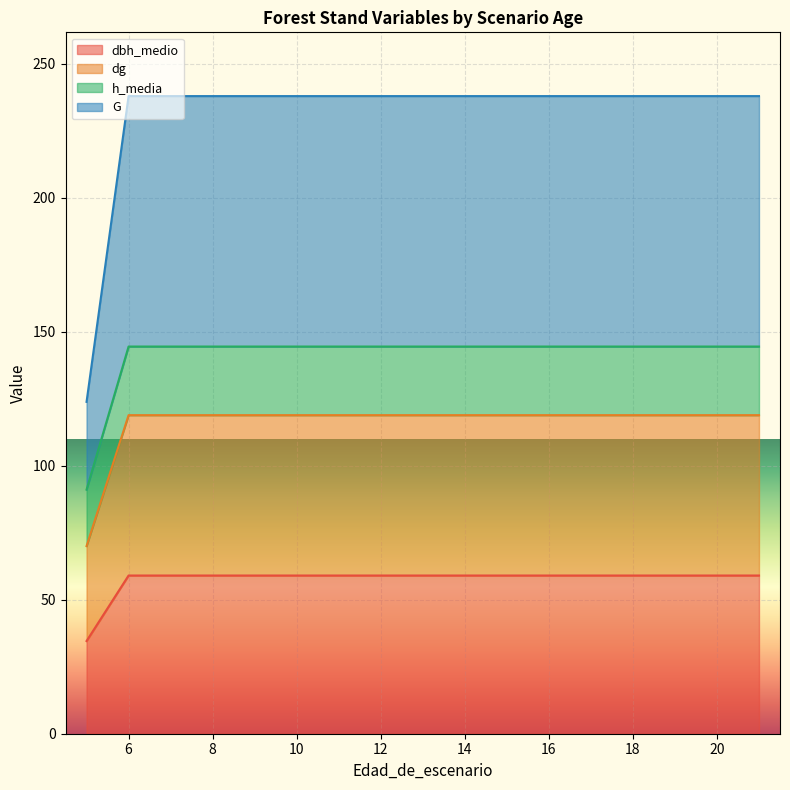

Between 20 and 6, which is larger?

20